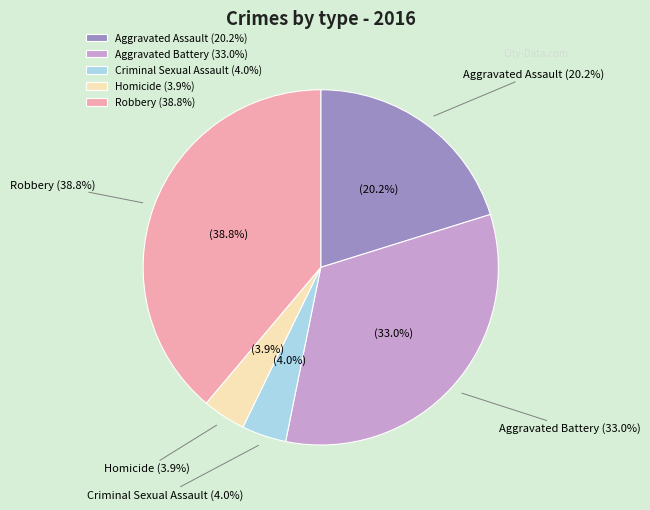

To the nearest percent, what is the difference between the largest and smallest slice percentages?

35%